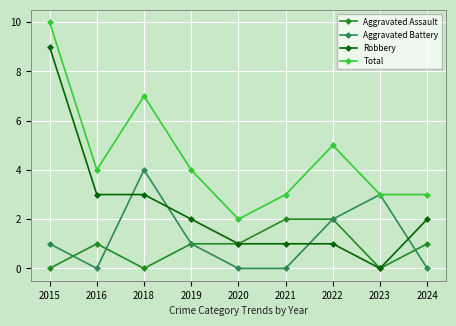

Reading left to right, transcribe all the data shown in this chart.

Aggravated Assault: 0	1	0	1	1	2	2	0	1
Aggravated Battery: 1	0	4	1	0	0	2	3	0
Robbery: 9	3	3	2	1	1	1	0	2
Total: 10	4	7	4	2	3	5	3	3